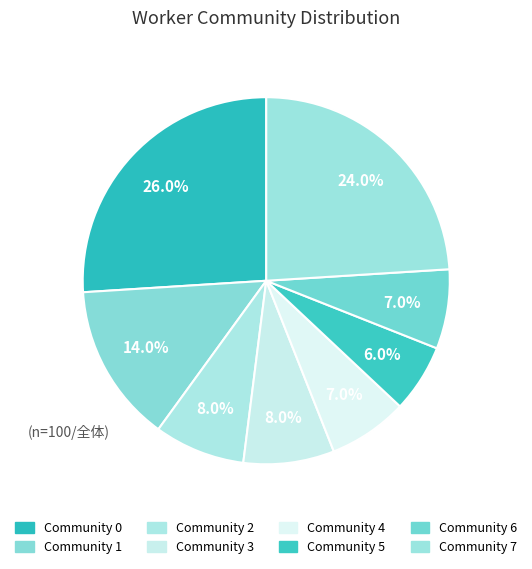

Is there a majority slice in this chart?

No